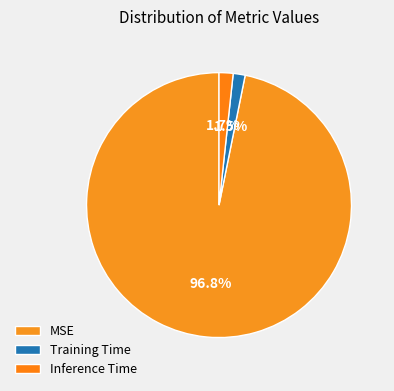

To the nearest percent, what percentage of the pie is Training Time?

1%